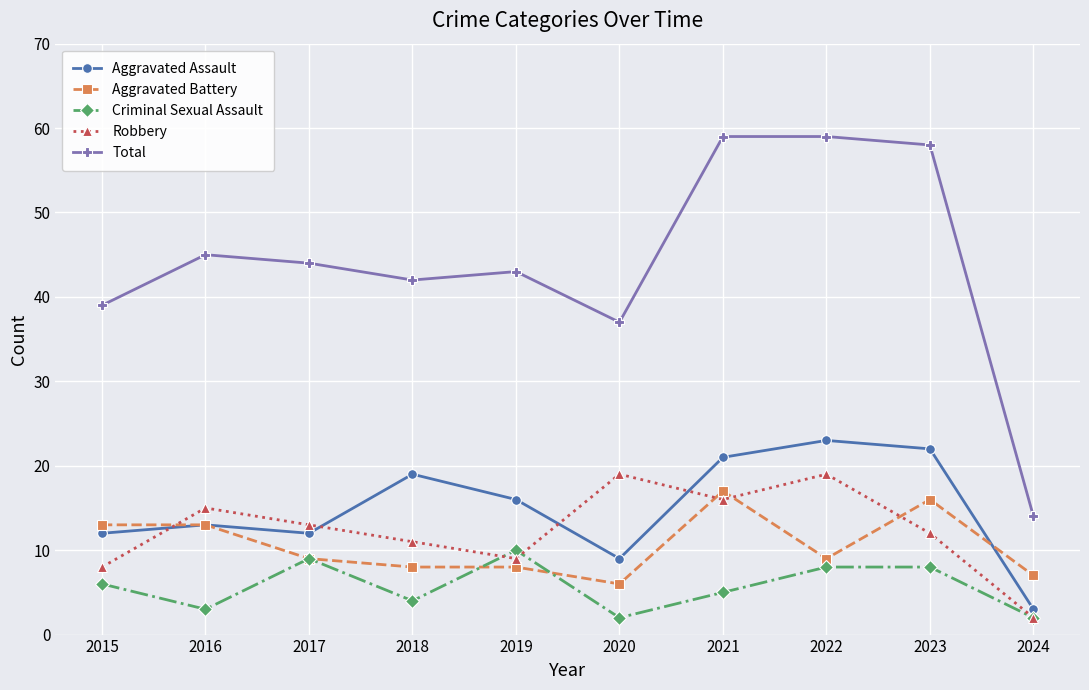

How many categories are shown in the chart?

10